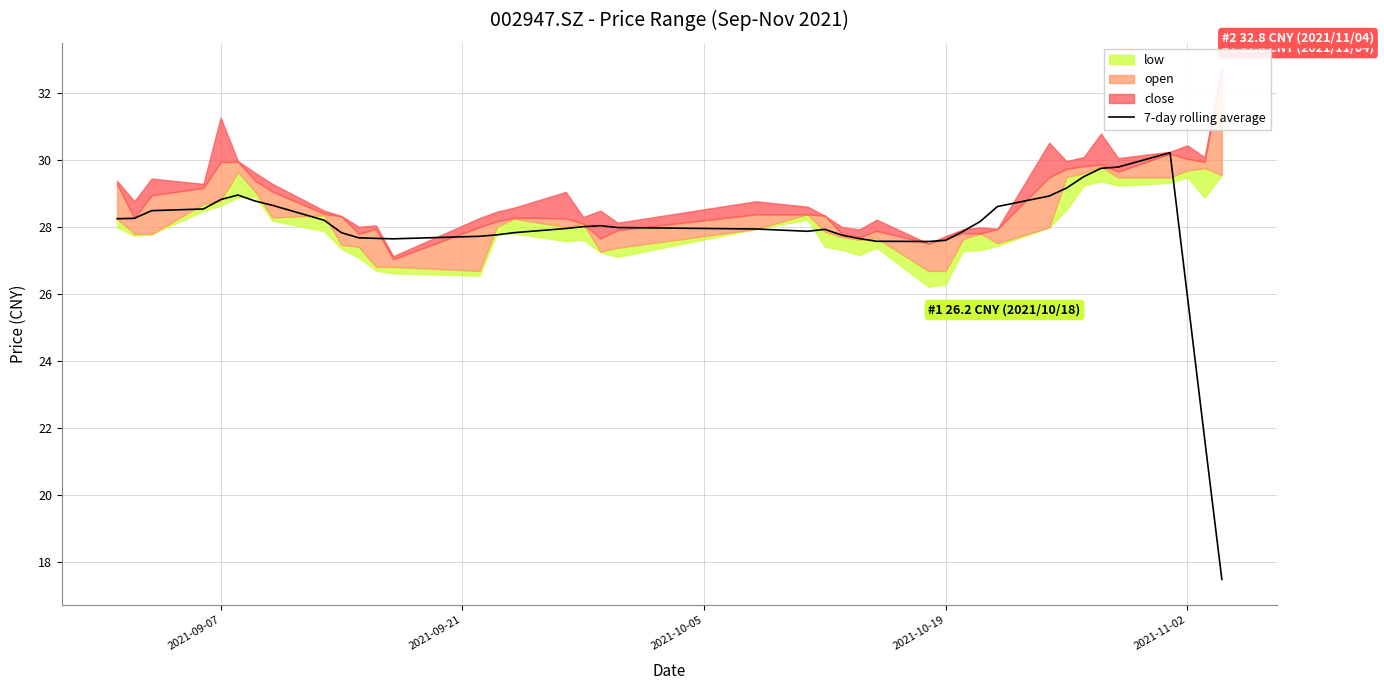

What is the maximum value for 7-day rolling average?

30.2